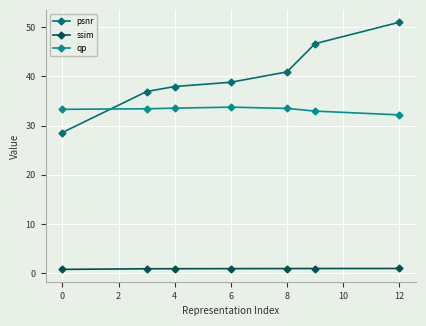

At how many categories does at least one series exceed 17?

7